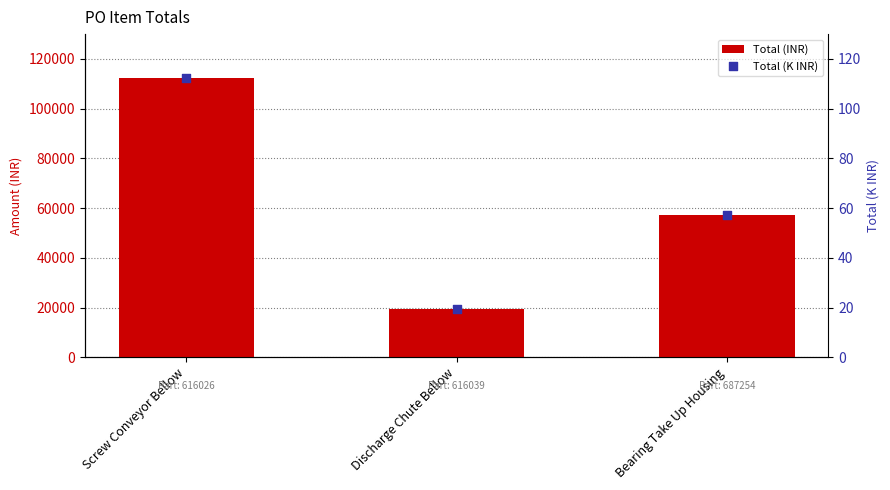

At how many categories does at least one series exceed 91144?

1